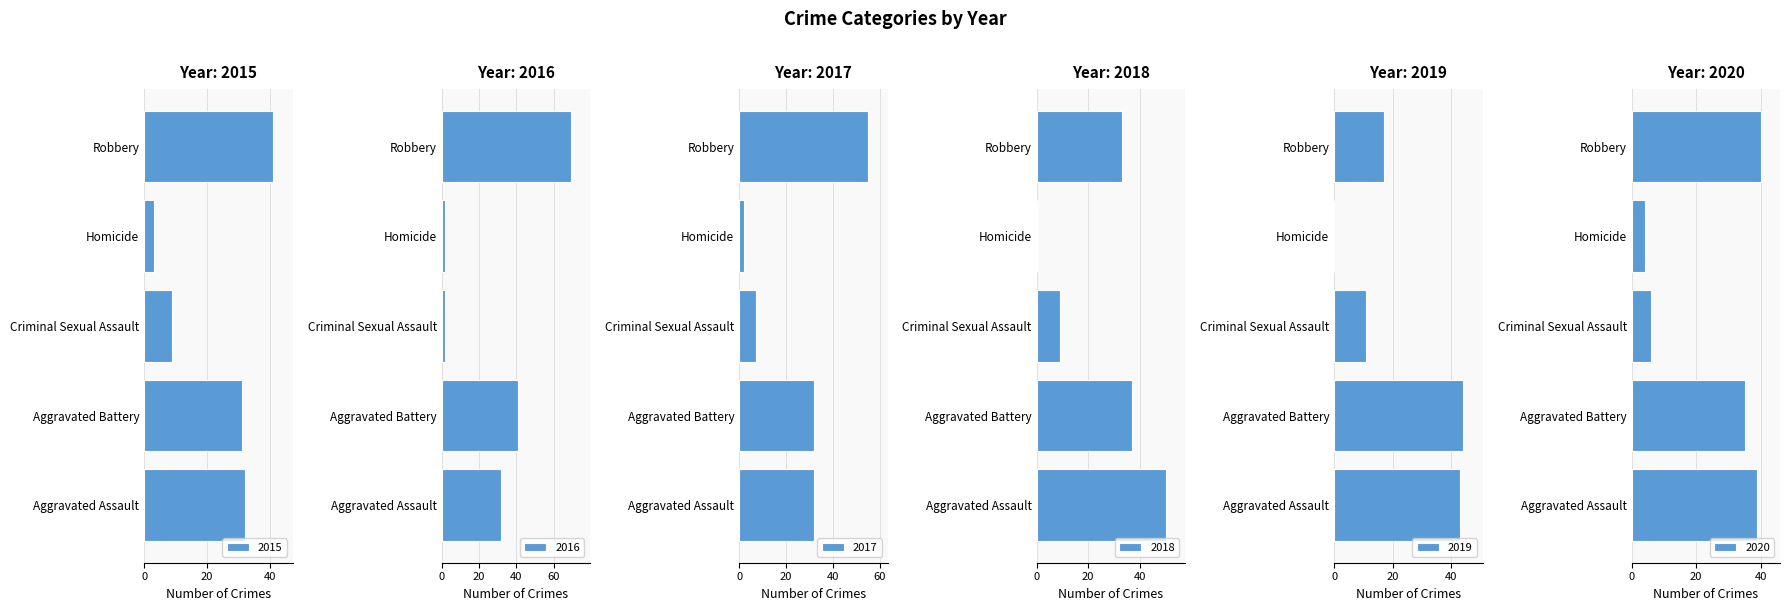

Rank the categories by 2019 value from highest to lowest.

Aggravated Battery, Aggravated Assault, Robbery, Criminal Sexual Assault, Homicide